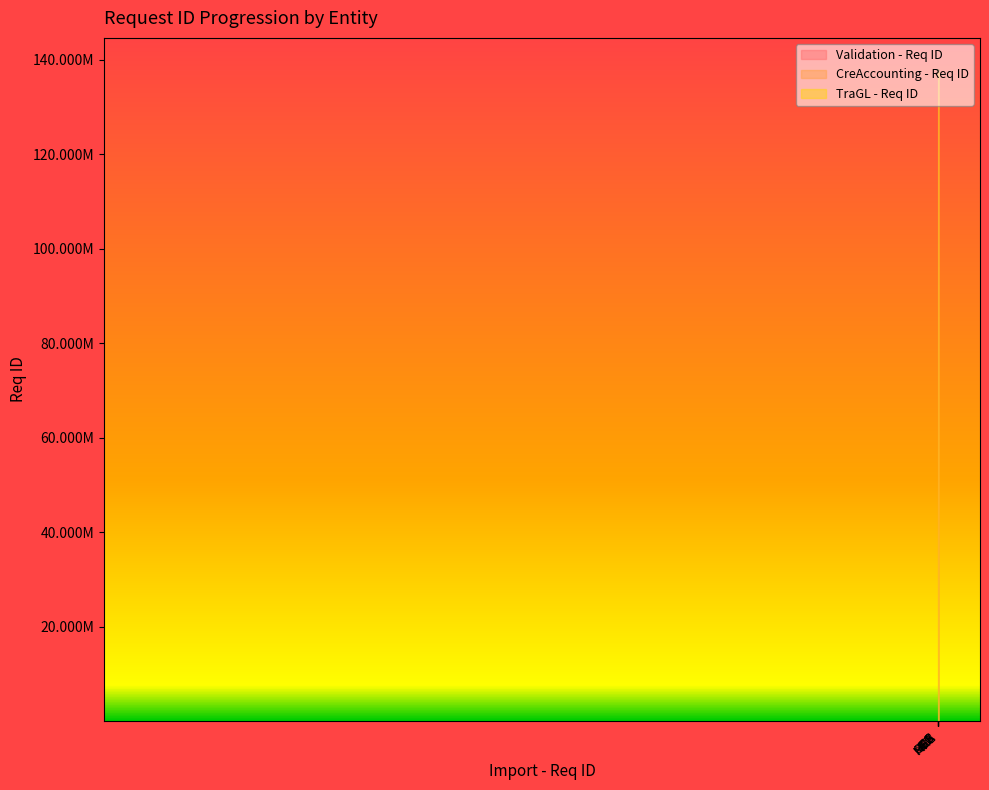

True or false: TraGL - Req ID and Validation - Req ID intersect in this chart.

False